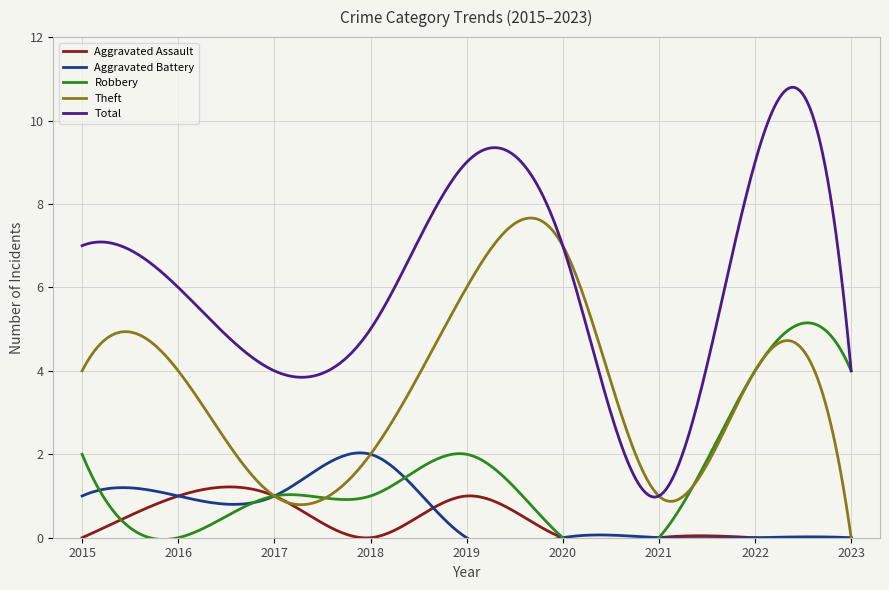

How many data points in Aggravated Battery are above 0?

4